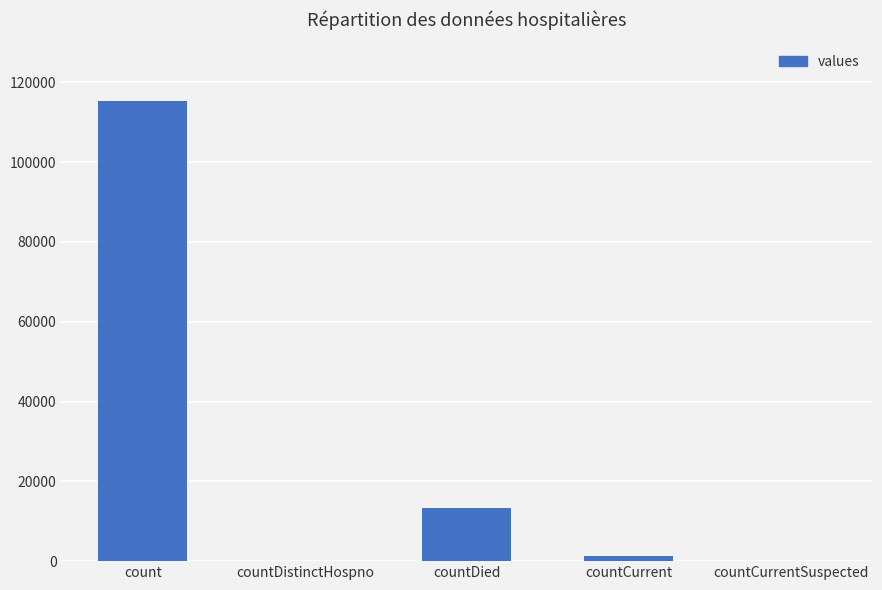

What is the change in value from count to countDied?

-102036